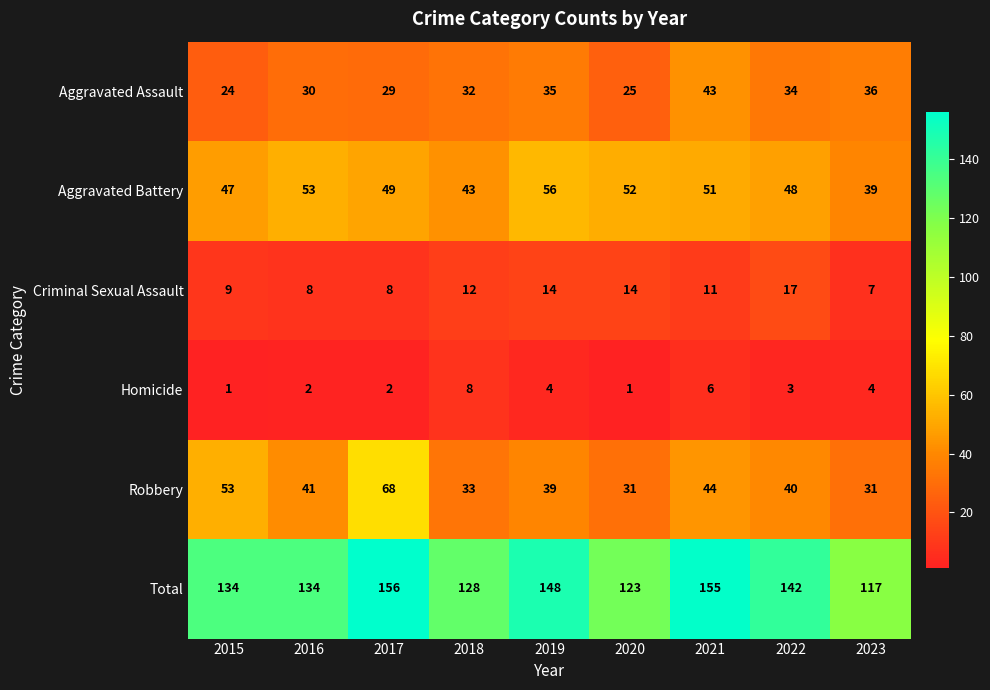

What is the difference between the highest and lowest values at 2016?

132